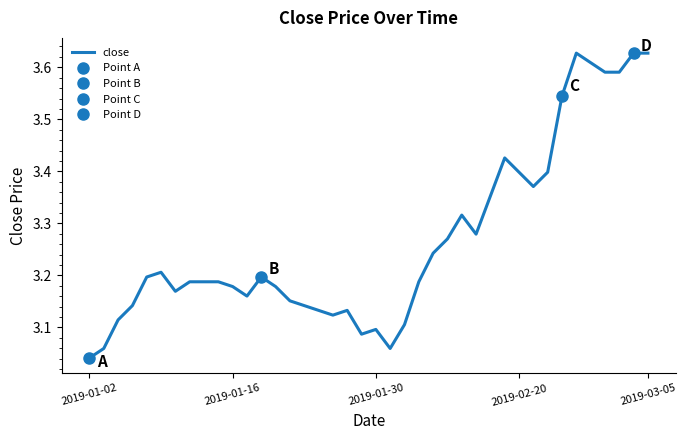

Does the chart display data point markers on the line(s)?

No